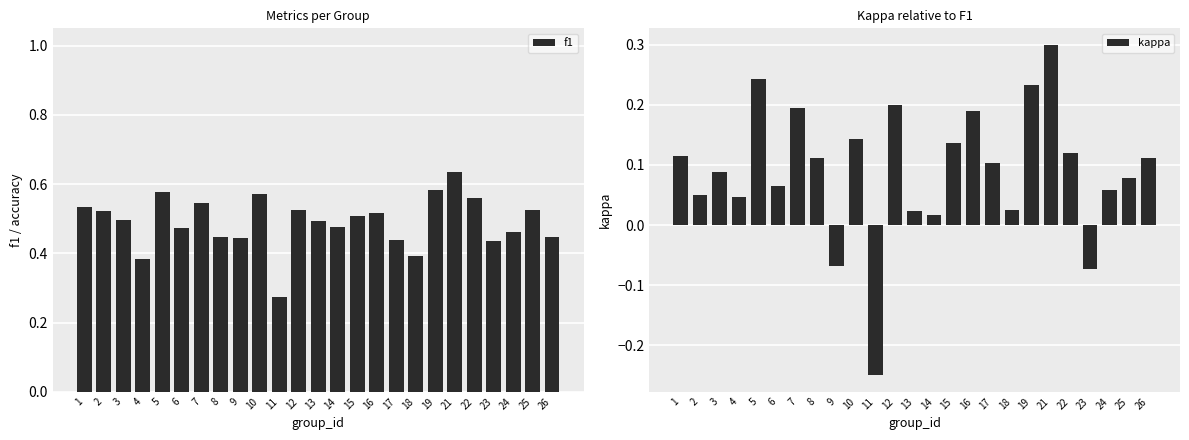

Reading left to right, extract all data points from this chart.

f1: 1=0.5	2=0.5	3=0.5	4=0.4	5=0.6	6=0.5	7=0.5	8=0.4	9=0.4	10=0.6	11=0.3	12=0.5	13=0.5	14=0.5	15=0.5	16=0.5	17=0.4	18=0.4	19=0.6	21=0.6	22=0.6	23=0.4	24=0.5	25=0.5	26=0.4
kappa: 1=0.1	2=0.0	3=0.1	4=0.0	5=0.2	6=0.1	7=0.2	8=0.1	9=-0.1	10=0.1	11=-0.2	12=0.2	13=0.0	14=0.0	15=0.1	16=0.2	17=0.1	18=0.0	19=0.2	21=0.3	22=0.1	23=-0.1	24=0.1	25=0.1	26=0.1